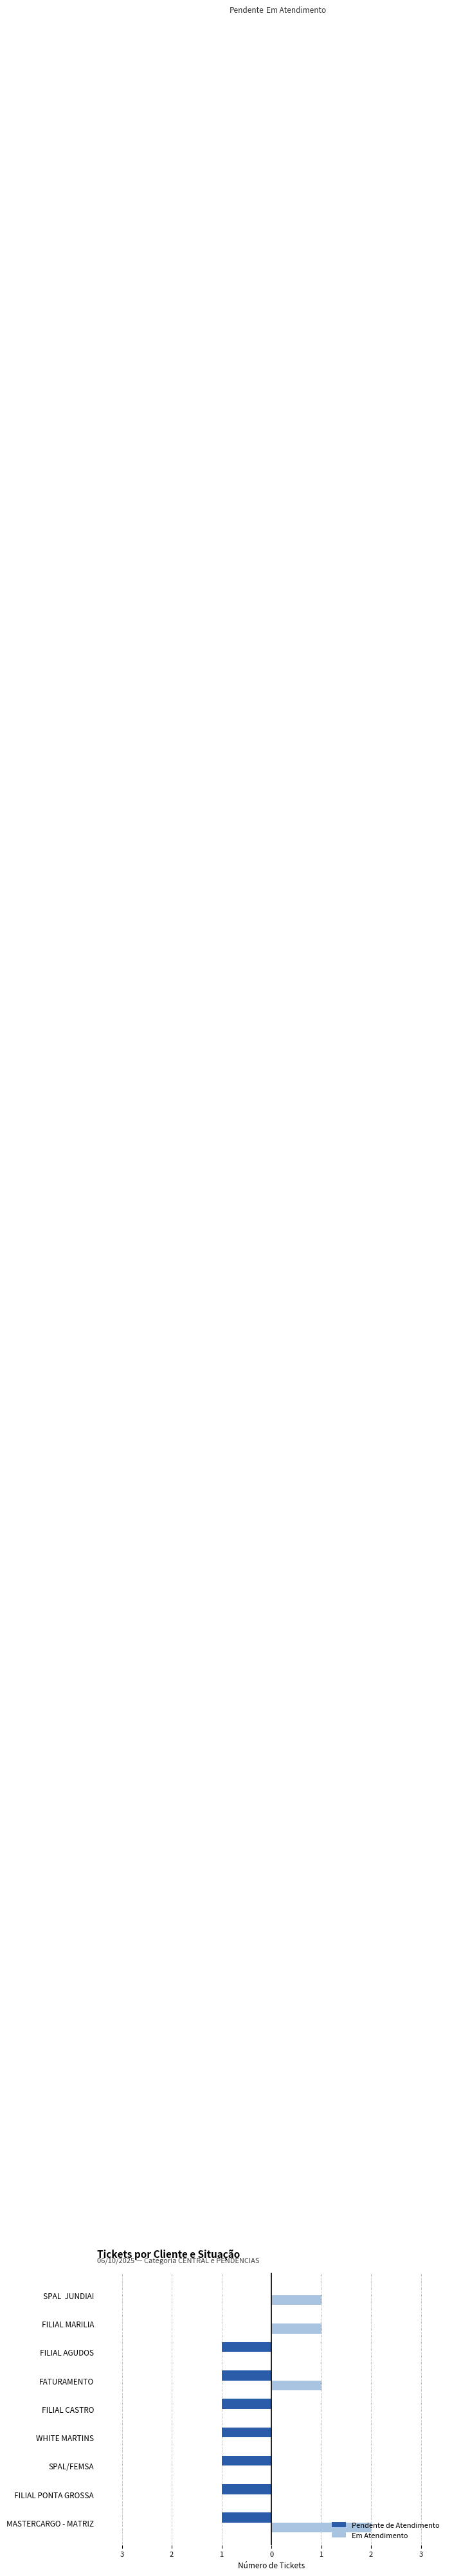

Reading left to right, extract all data points from this chart.

Pendente de Atendimento: -1	-1	-1	-1	-1	-1	-1	0	0
Em Atendimento: 2	0	0	0	0	1	0	1	1